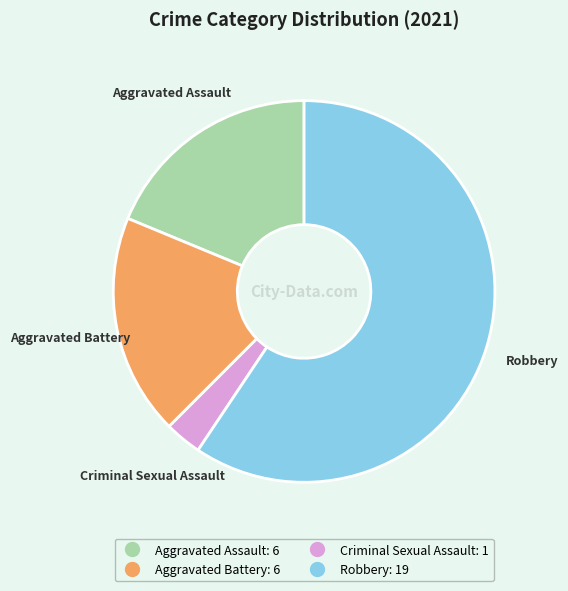

Which category accounts for the majority?

Robbery